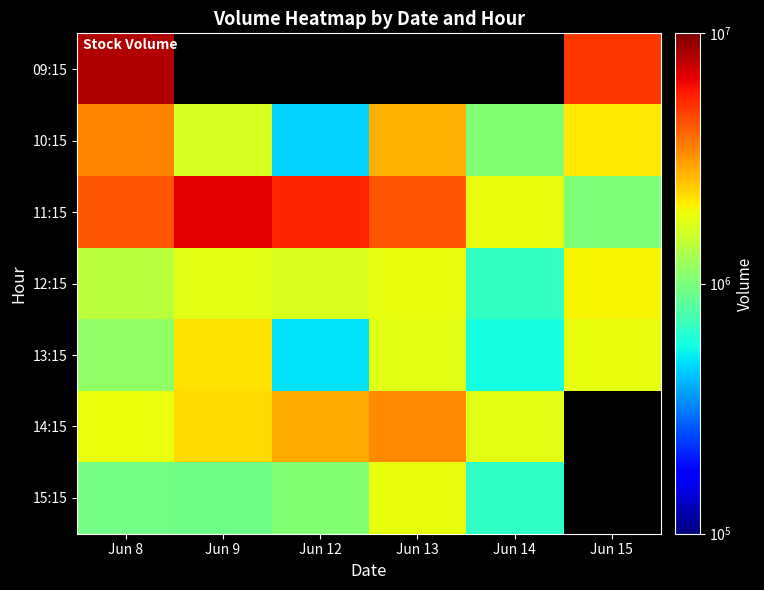

What is the greatest value displayed?

8165009.0